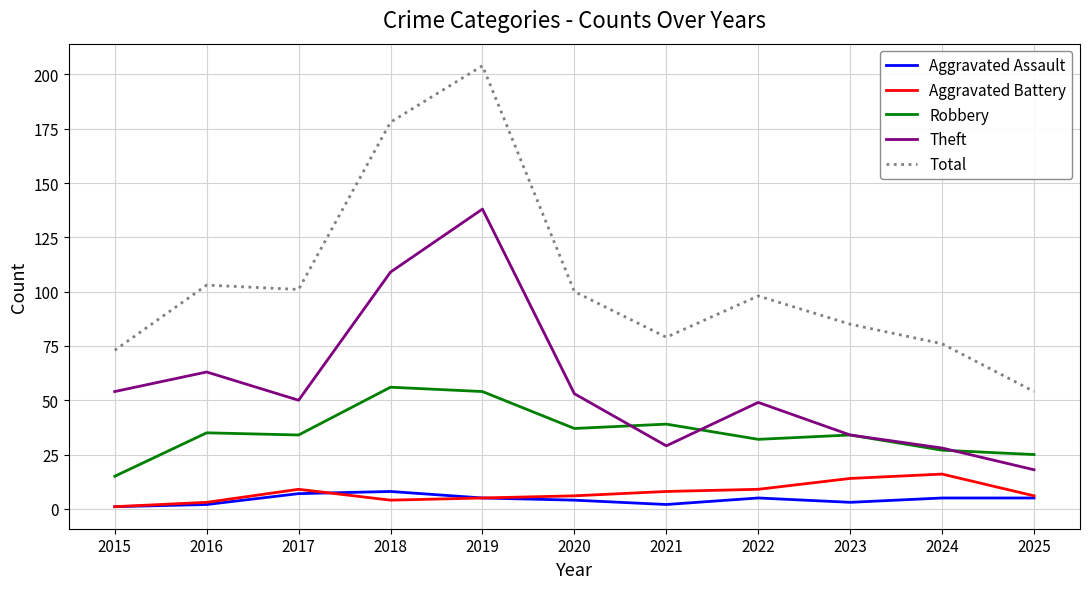

Which series has the largest range (max minus min)?

Total